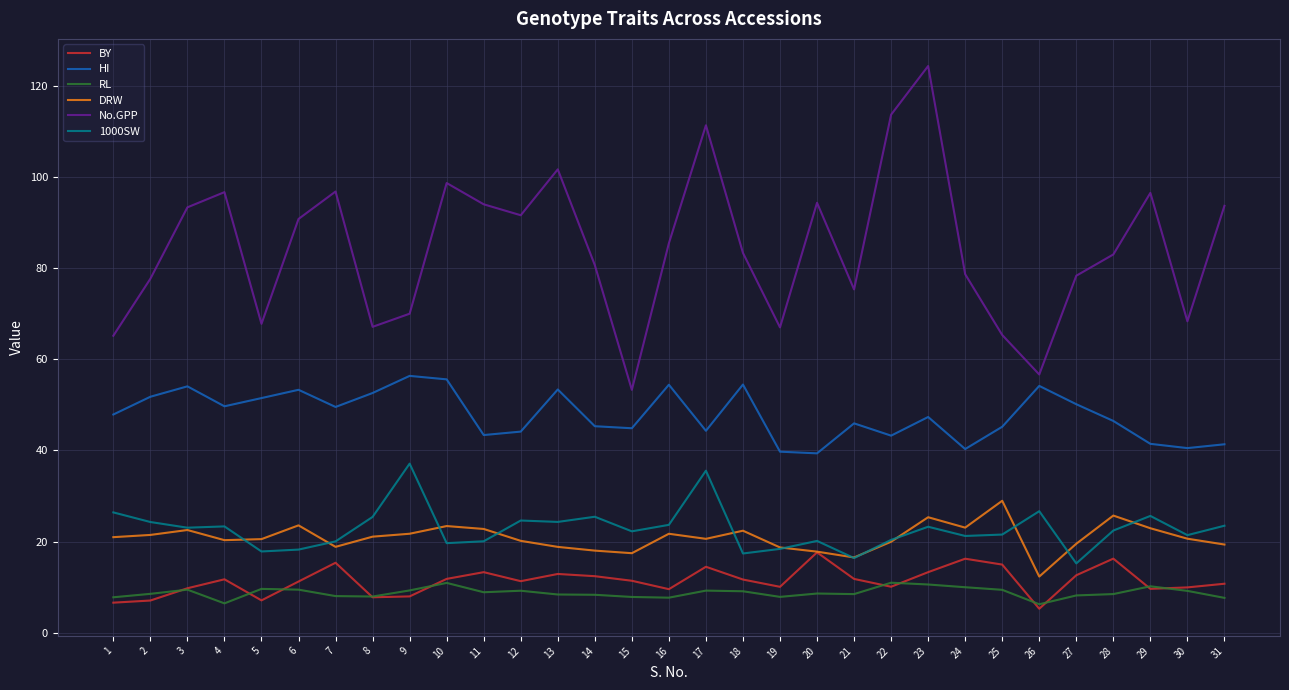

True or false: RL and No.GPP cross at least once.

False